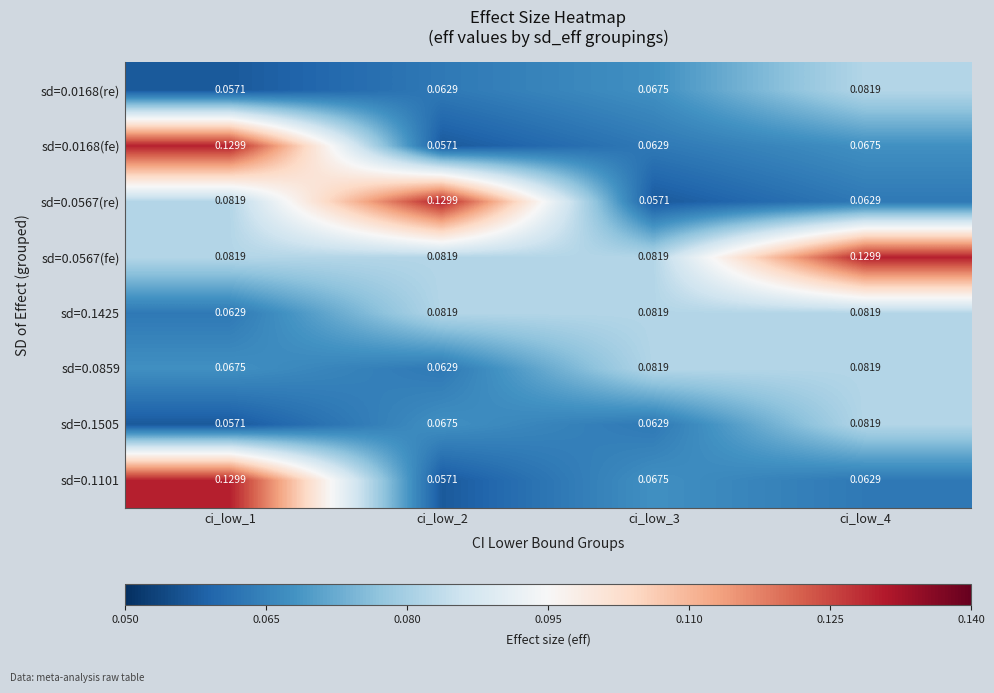

Is the value of sd=0.1505 at ci_low_4 greater than the value of sd=0.1101 at ci_low_3?

Yes